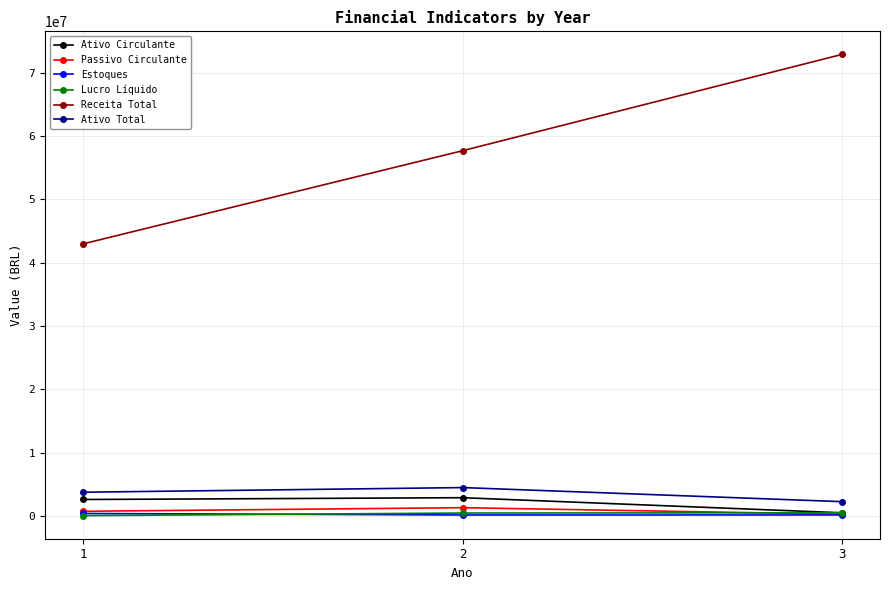

What is the maximum value for Estoques?

383912.4